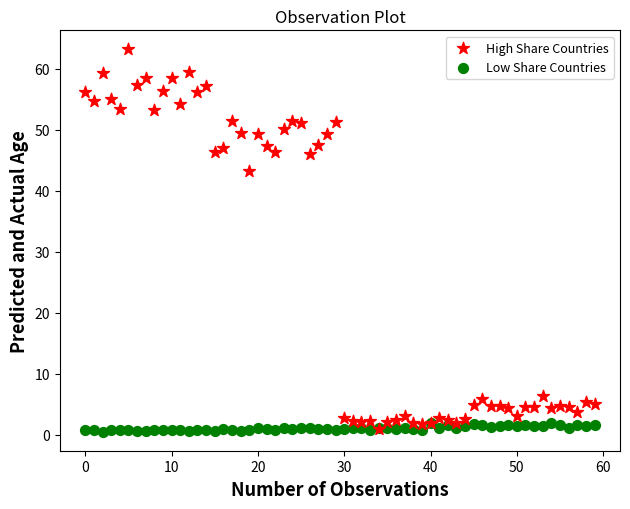

Across all series, what Y value is closest to 31?

43.2